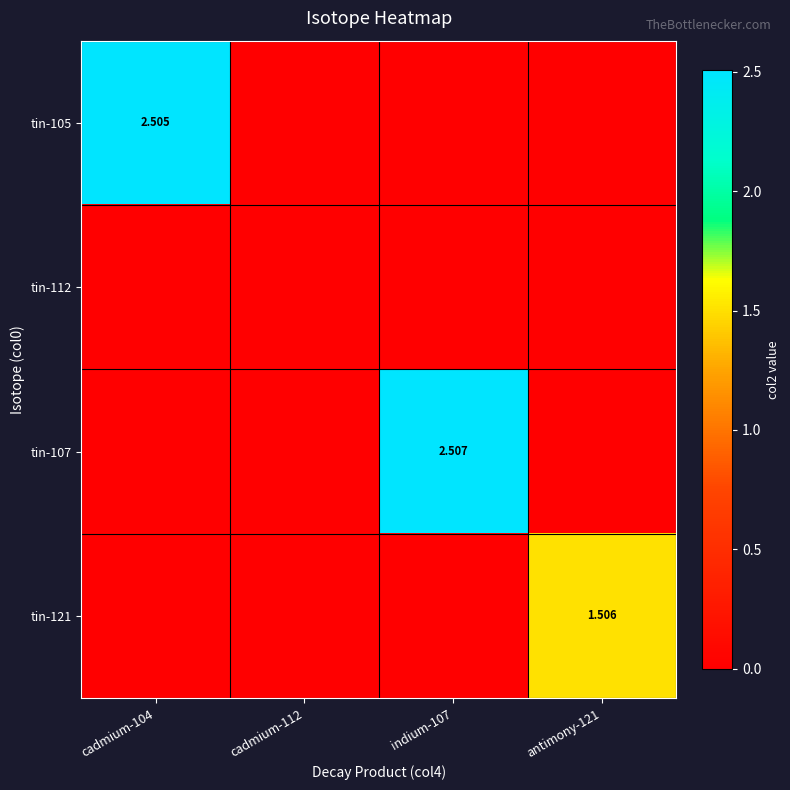

Is it true that tin-121 equals -0.8 at cadmium-104?

False